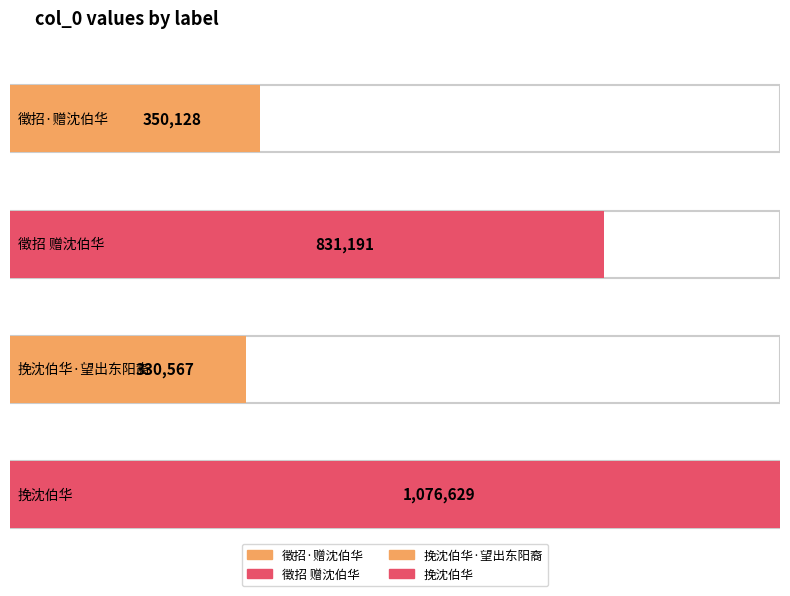

What is the sum of the values at 徵招·赠沈伯华 and 挽沈伯华?

1426757